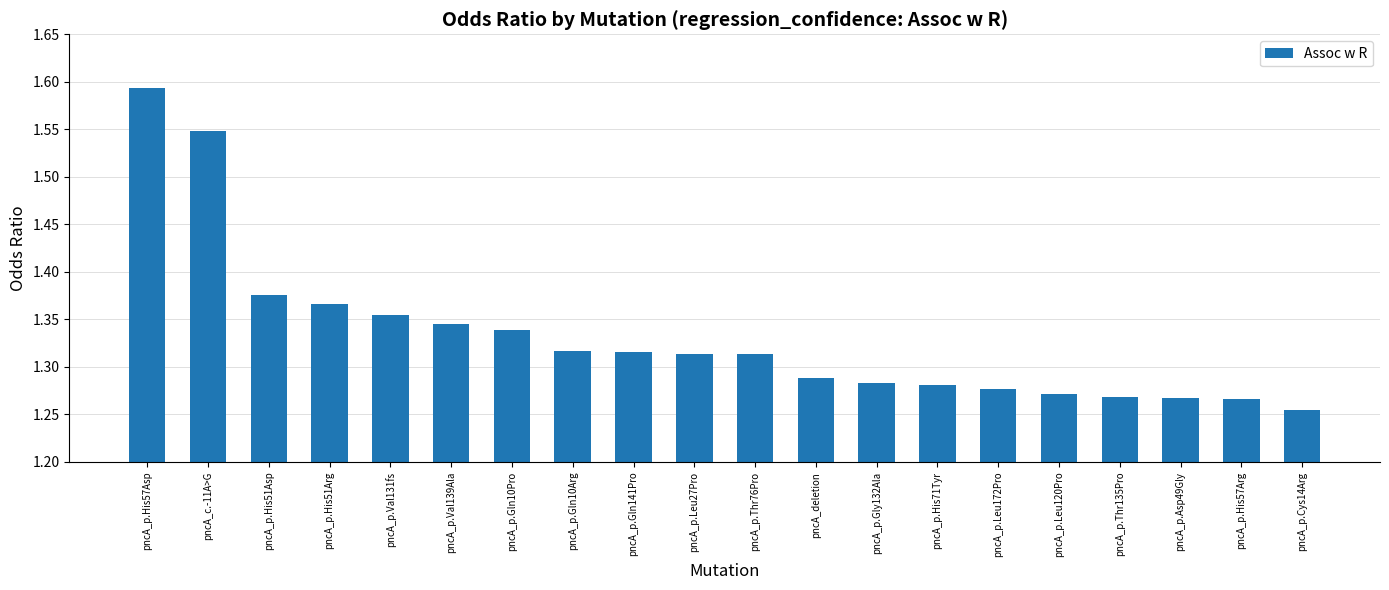

True or false: the data shows 1.8 at pncA_p.Thr76Pro.

False